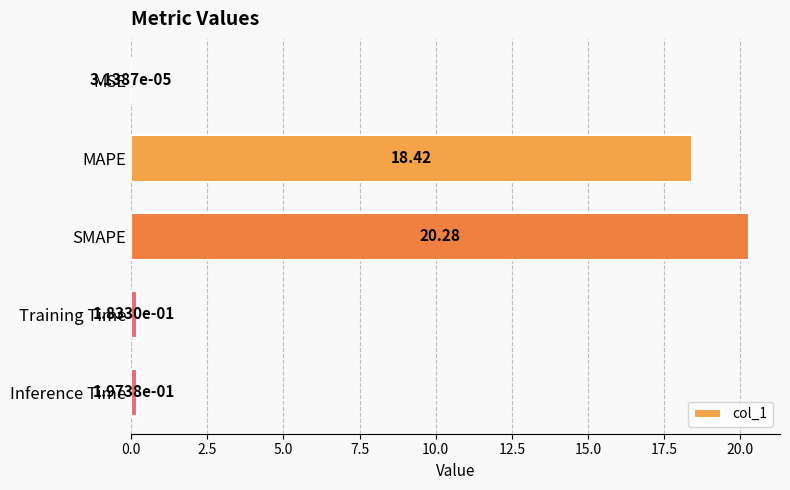

What is the sum of the values at Inference Time and MAPE?

18.6